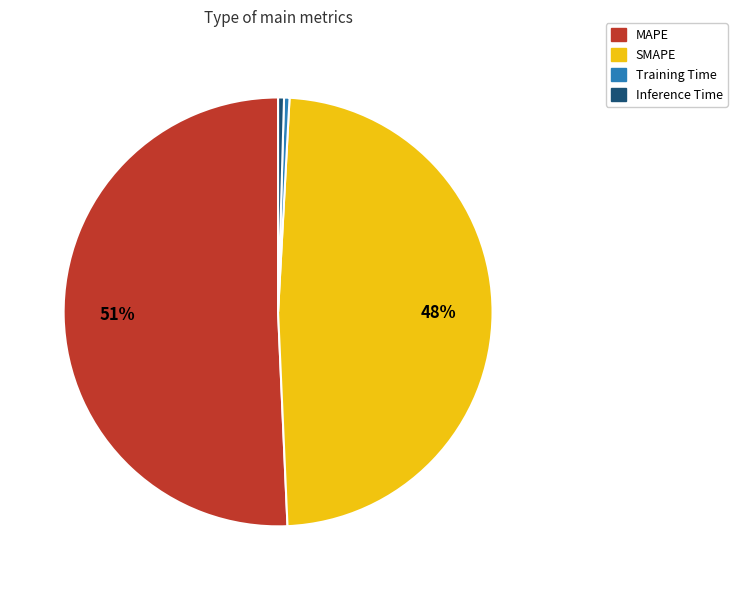

Is the sum of MAPE and Inference Time greater than half?

Yes